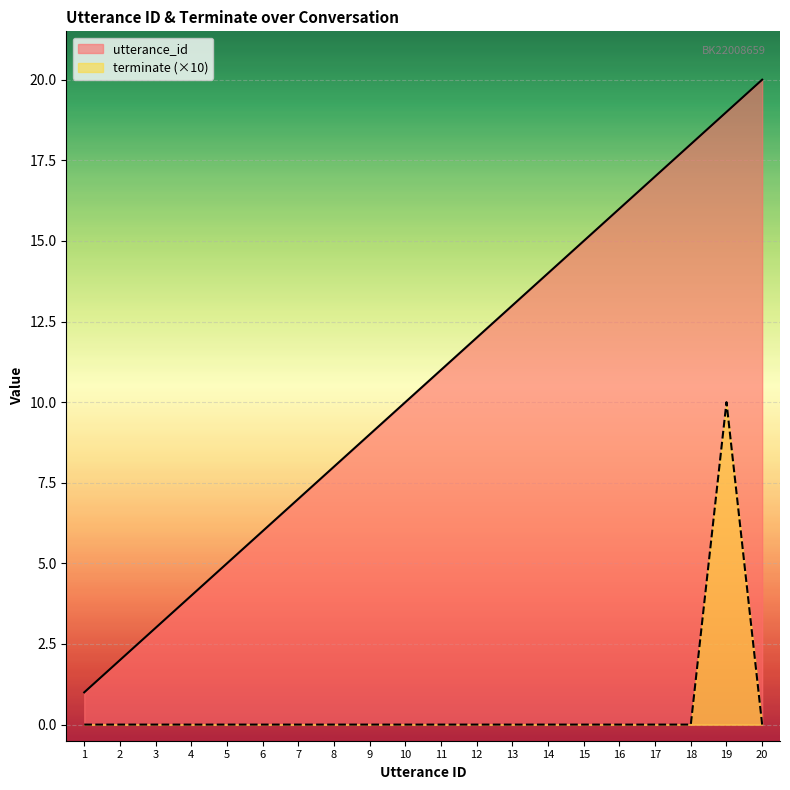

What value does the utterance_id series have at 17, to the nearest 10?

20